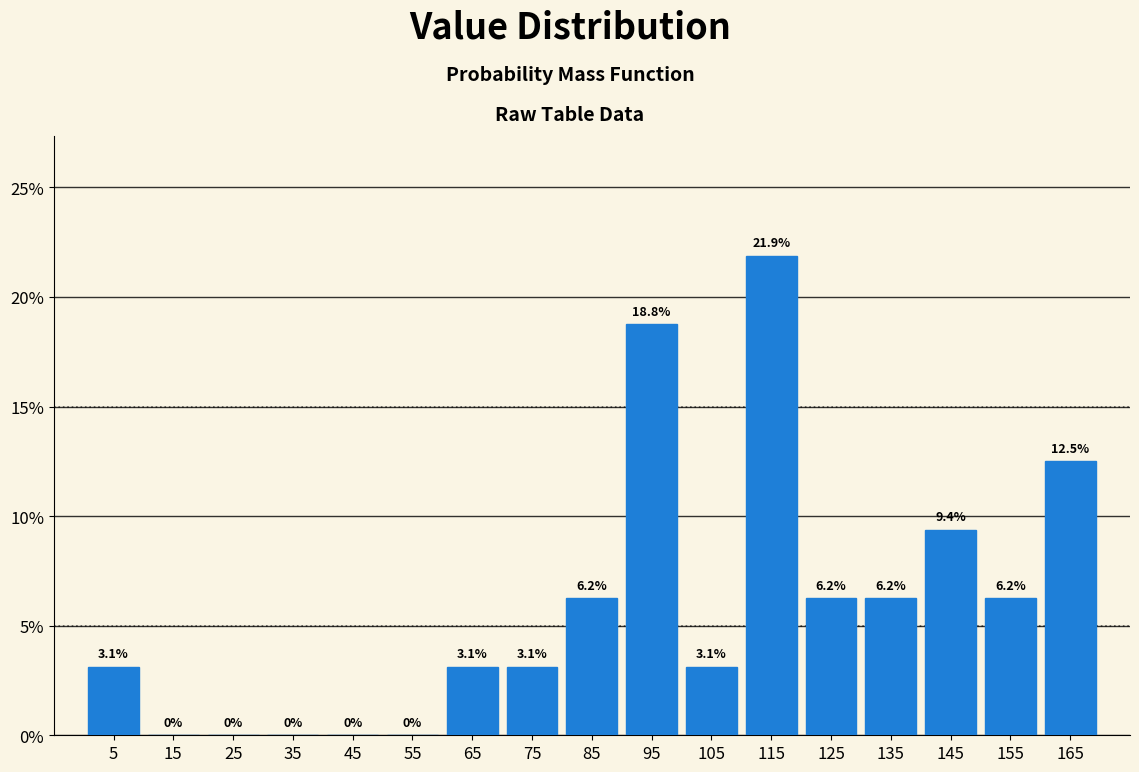

Reading left to right, transcribe this chart: for each bar, give the range it covers on the x-axis and its height.

0 to 10: 3.1
10 to 20: 0.0
20 to 30: 0.0
30 to 40: 0.0
40 to 50: 0.0
50 to 60: 0.0
60 to 70: 3.1
70 to 80: 3.1
80 to 90: 6.2
90 to 100: 18.8
100 to 110: 3.1
110 to 120: 21.9
120 to 130: 6.2
130 to 140: 6.2
140 to 150: 9.4
150 to 160: 6.2
160 to 170: 12.5